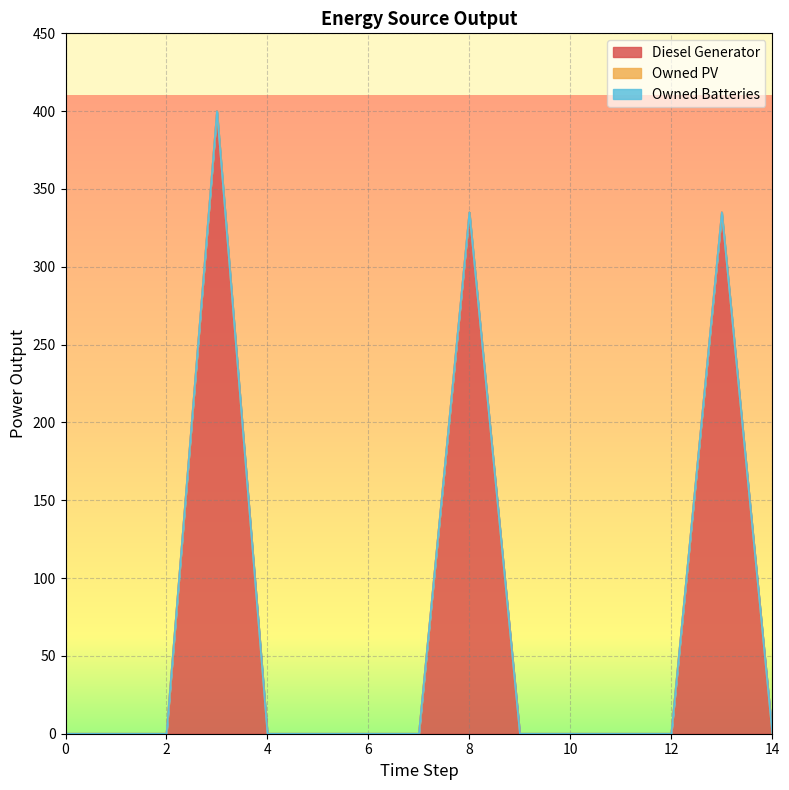

True or false: Owned PV and Diesel Generator cross at least once.

False